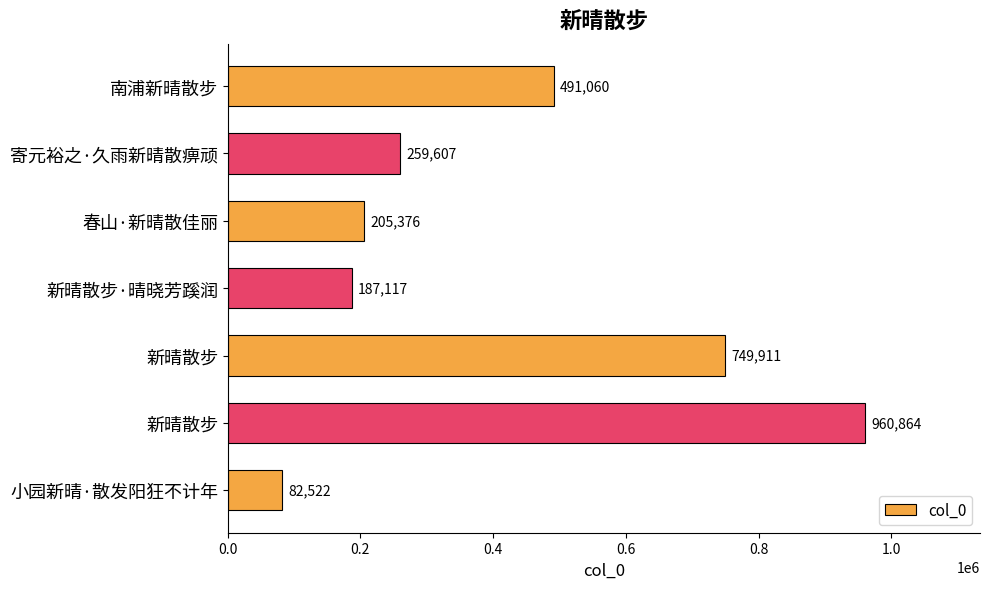

What is the difference between the second highest and minimum values?

667389